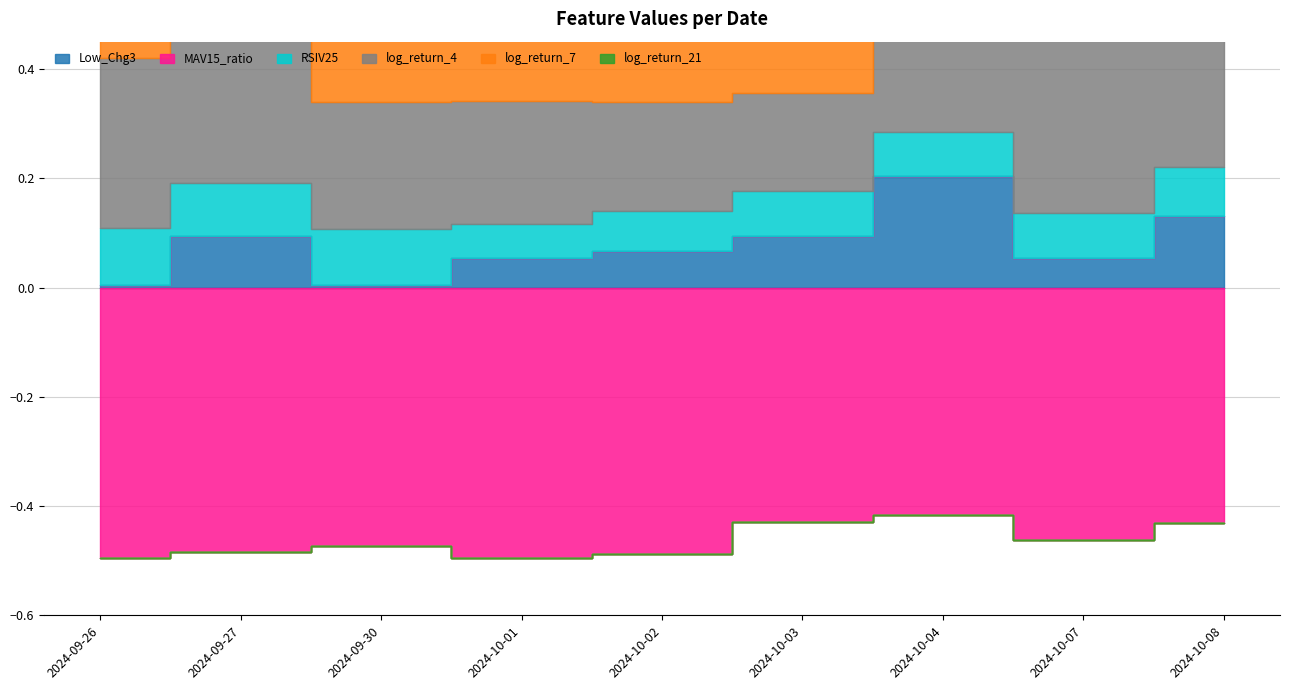

In log_return_21, how many points are lower than both neighbors (excluding endpoints)?

2